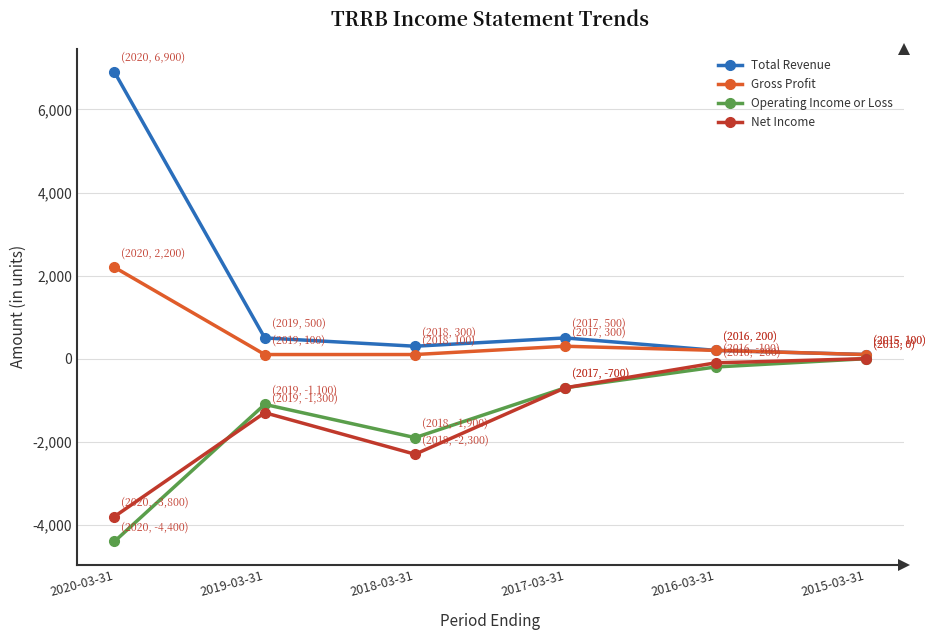

Which series changed the most between 2020-03-31 and 2016-03-31?

Total Revenue